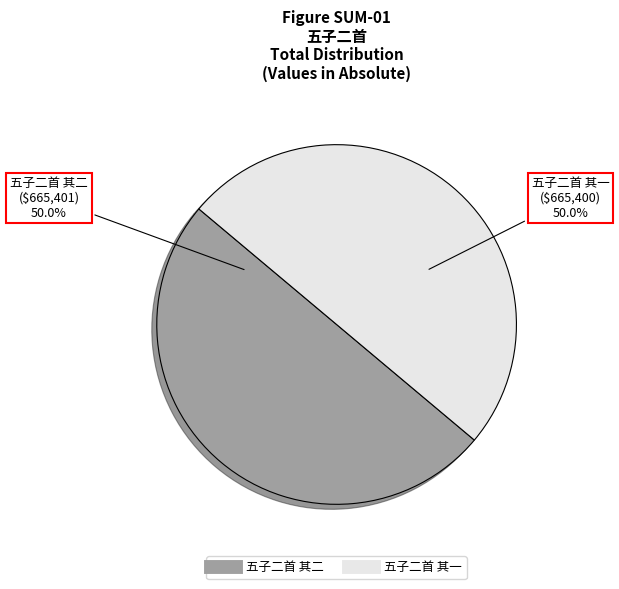

How many segments does this pie chart have?

2